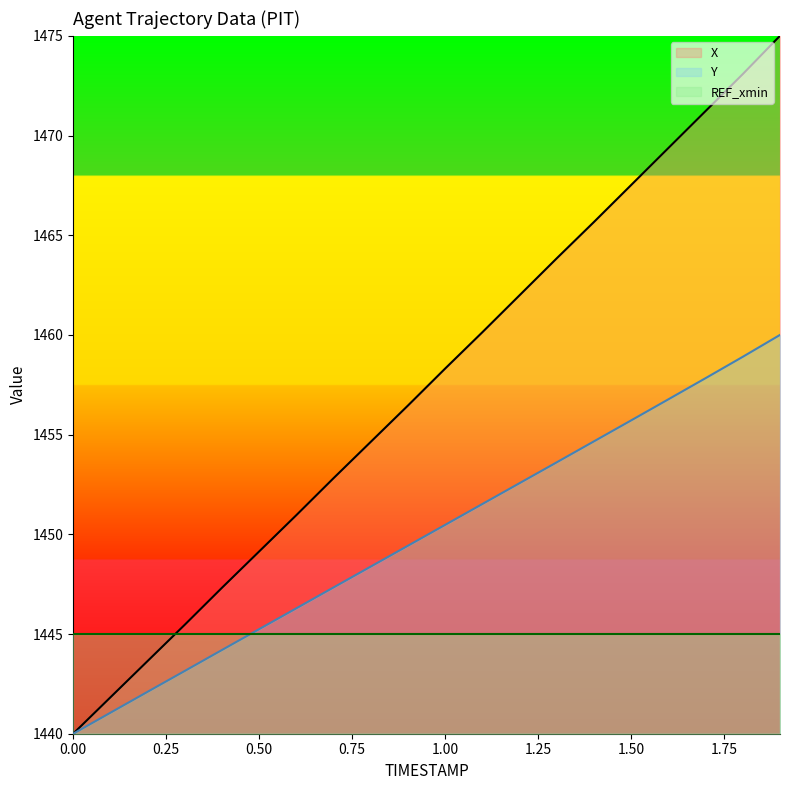

Reading left to right, list all the values displayed in this chart.

X: 0.0=1440.0	0.1=1441.8	0.2=1443.6	0.3=1445.5	0.4=1447.3	0.5=1449.1	0.6=1451.0	0.7=1452.8	0.8=1454.6	0.9=1456.5	1.0=1458.3	1.1=1460.1	1.2=1462.0	1.3=1463.8	1.4=1465.7	1.5=1467.5	1.6=1469.4	1.7=1471.2	1.8=1473.1	1.9=1475.0
Y: 0.0=1440.0	0.1=1441.1	0.2=1442.1	0.3=1443.1	0.4=1444.2	0.5=1445.2	0.6=1446.3	0.7=1447.3	0.8=1448.4	0.9=1449.4	1.0=1450.5	1.1=1451.5	1.2=1452.6	1.3=1453.6	1.4=1454.7	1.5=1455.7	1.6=1456.8	1.7=1457.8	1.8=1458.9	1.9=1460.0